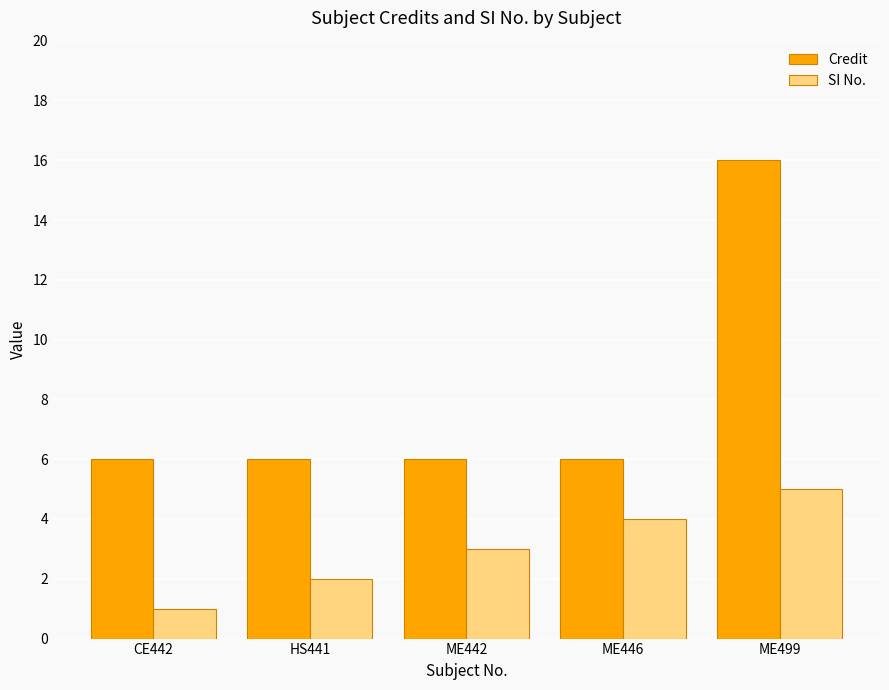

Which series has the largest range (max minus min)?

Credit